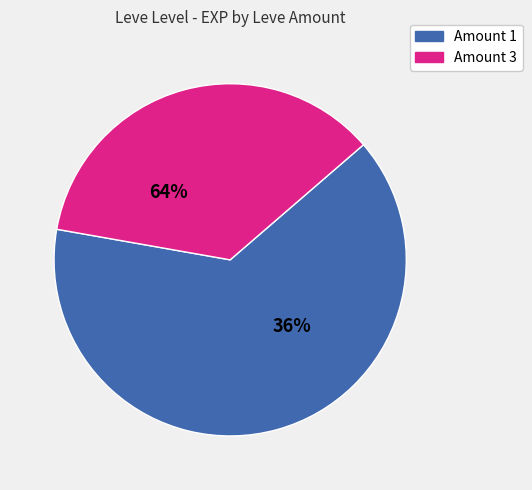

Is it true that 10 is 1% of the pie?

True